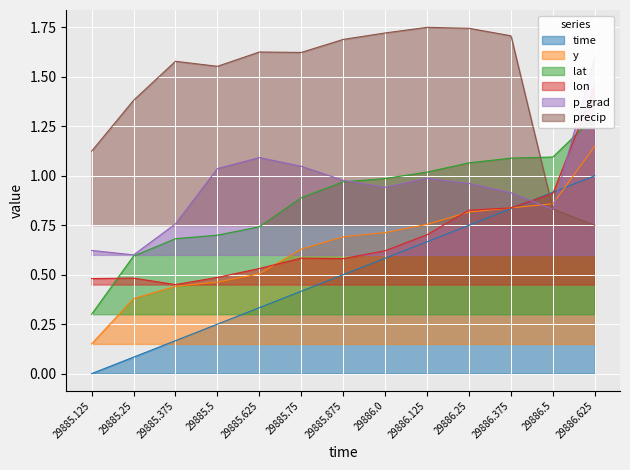

At which label does y reach its peak?

29886.625